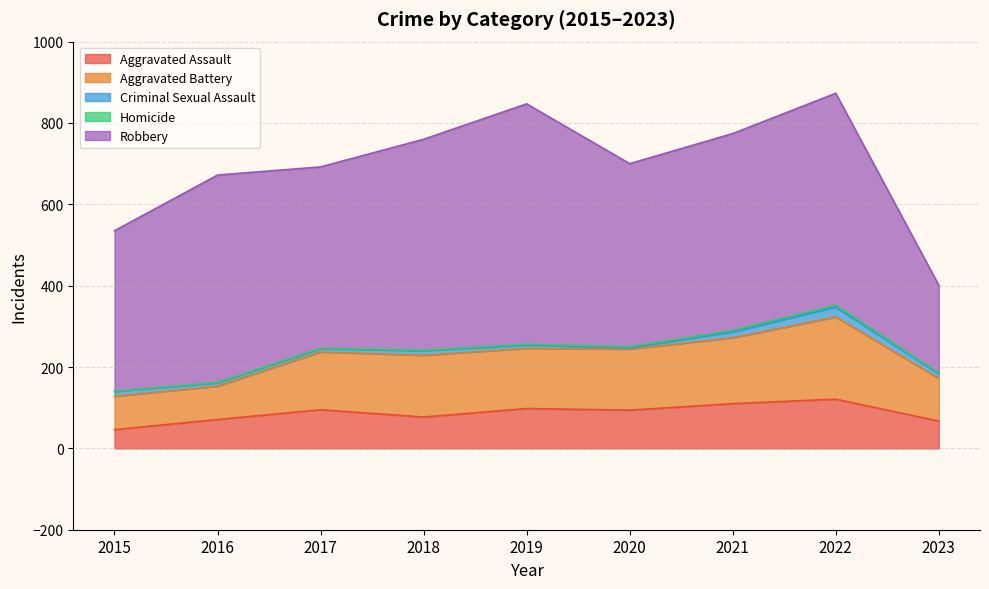

True or false: Robbery and Aggravated Battery cross at least once.

False